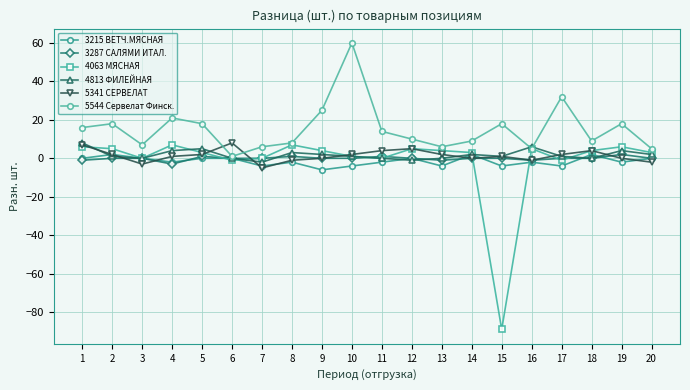

Which series has the largest range (max minus min)?

4063 МЯСНАЯ